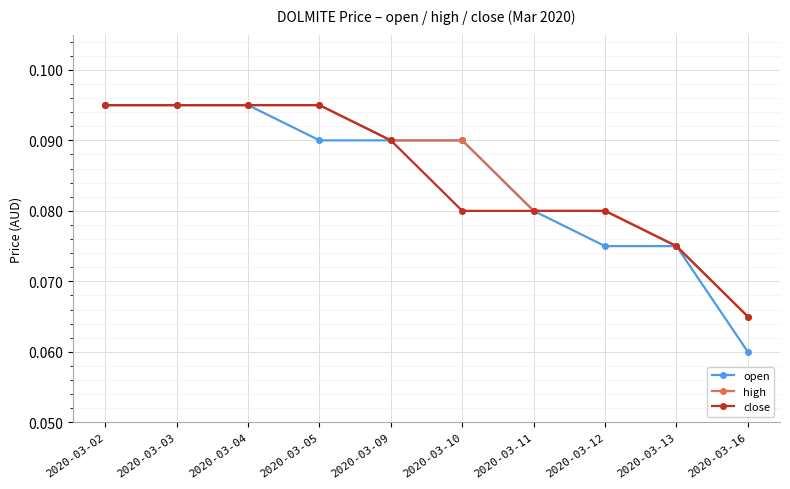

Which category has the lowest value in the high series?

2020-03-16